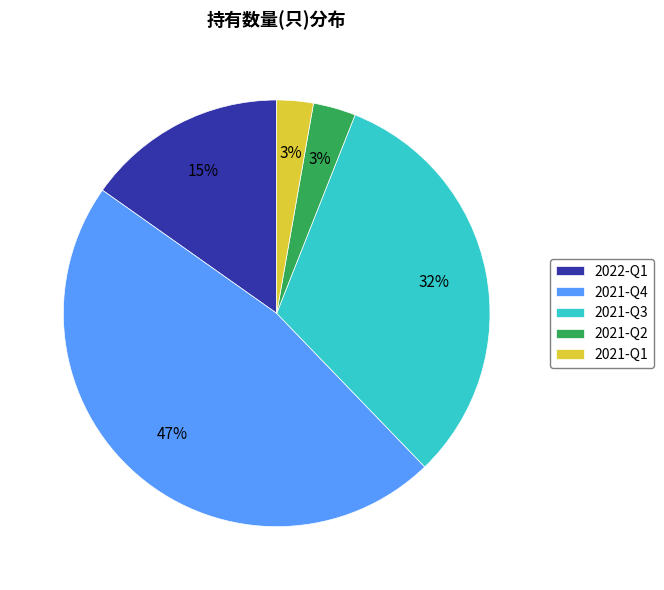

Do 2022-Q1 and 2021-Q1 together represent more than half of the pie?

No